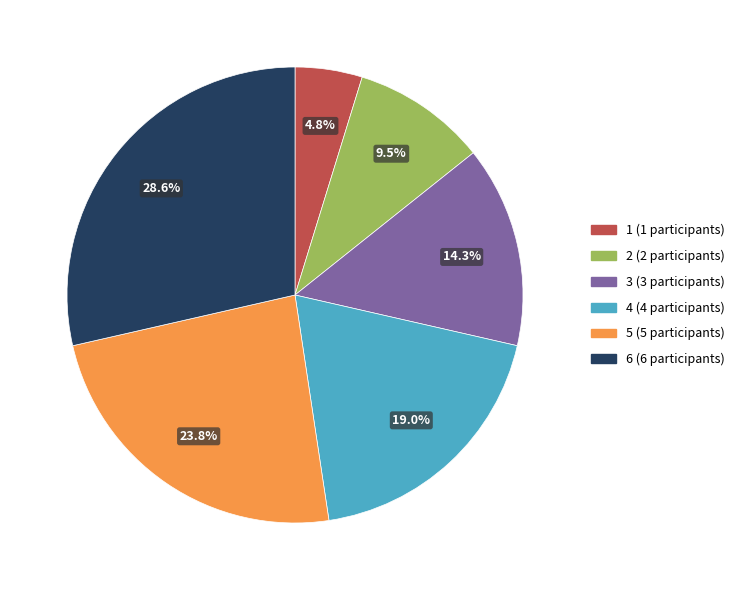

Is there a majority slice in this chart?

No